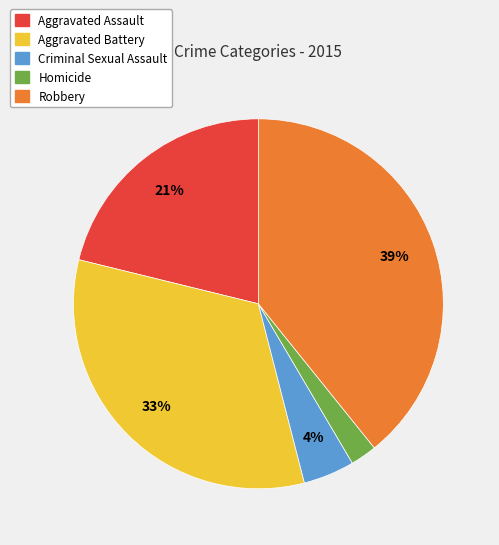

Which has a higher value, Criminal Sexual Assault or Homicide?

Criminal Sexual Assault